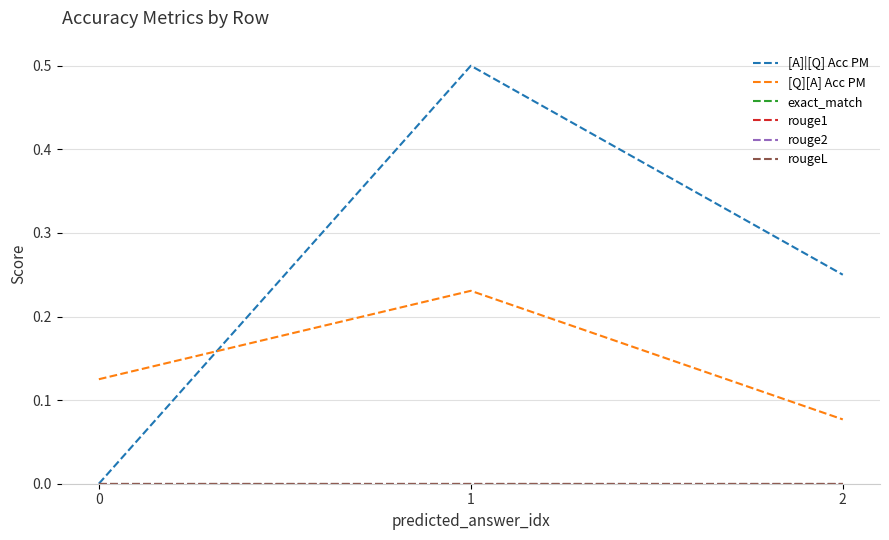

Reading left to right, extract all data points from this chart.

[A]|[Q] Acc PM: 0=0.0	1=0.5	2=0.2
[Q][A] Acc PM: 0=0.1	1=0.2	2=0.1
exact_match: 0=0.0	1=0.0	2=0.0
rouge1: 0=0.0	1=0.0	2=0.0
rouge2: 0=0.0	1=0.0	2=0.0
rougeL: 0=0.0	1=0.0	2=0.0